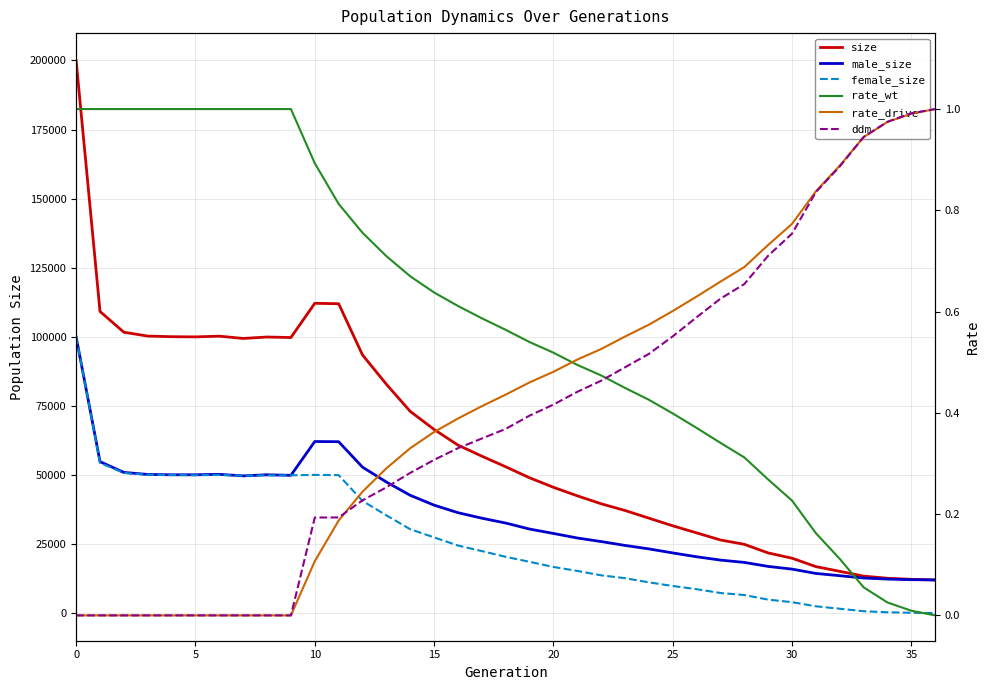

Which series has the largest total across all categories?

size